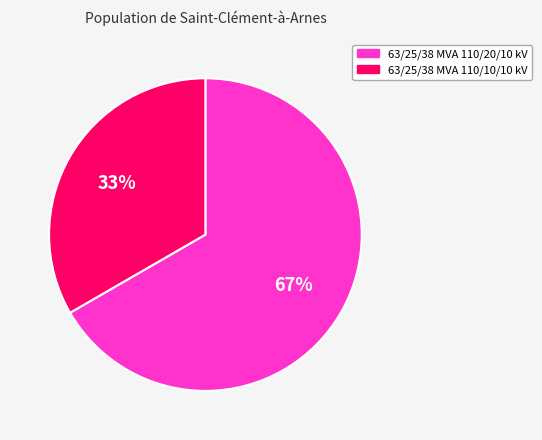

To the nearest percent, what is the combined percentage of 63/25/38 MVA 110/20/10 kV and 63/25/38 MVA 110/10/10 kV?

100%